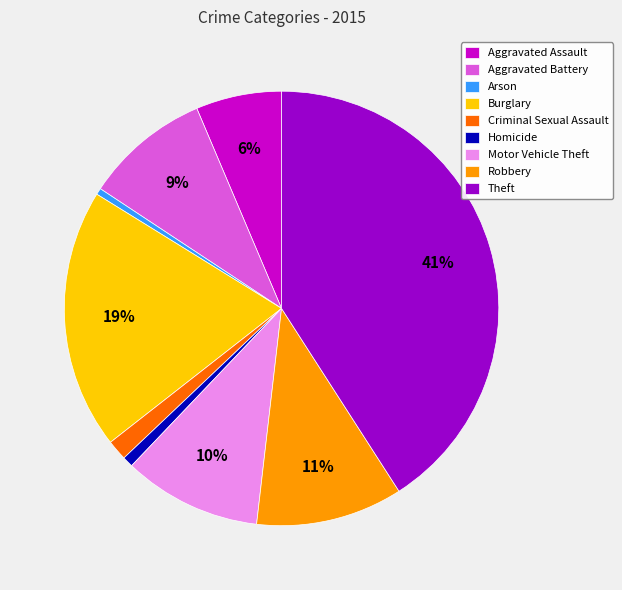

Does Robbery represent more than half of the total?

No